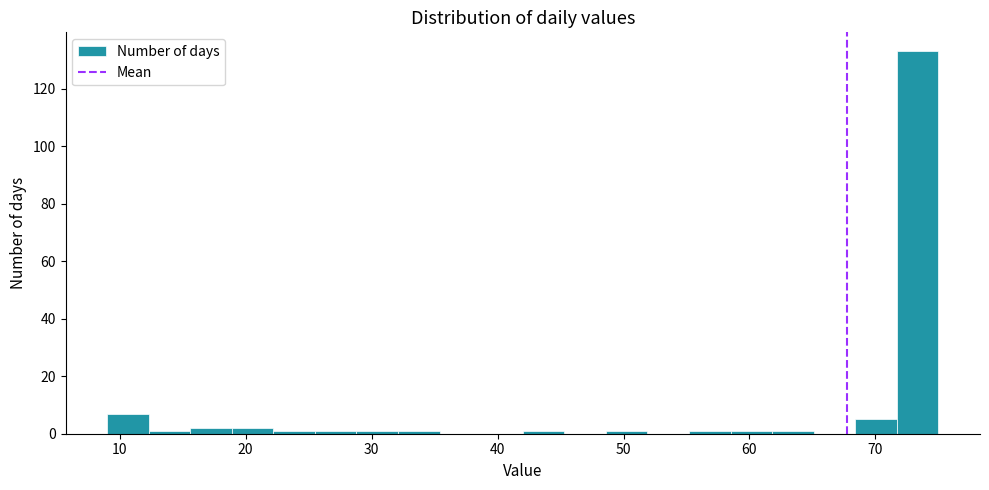

Read against the x-axis, roughly where is the centre of the tallest bar?

73